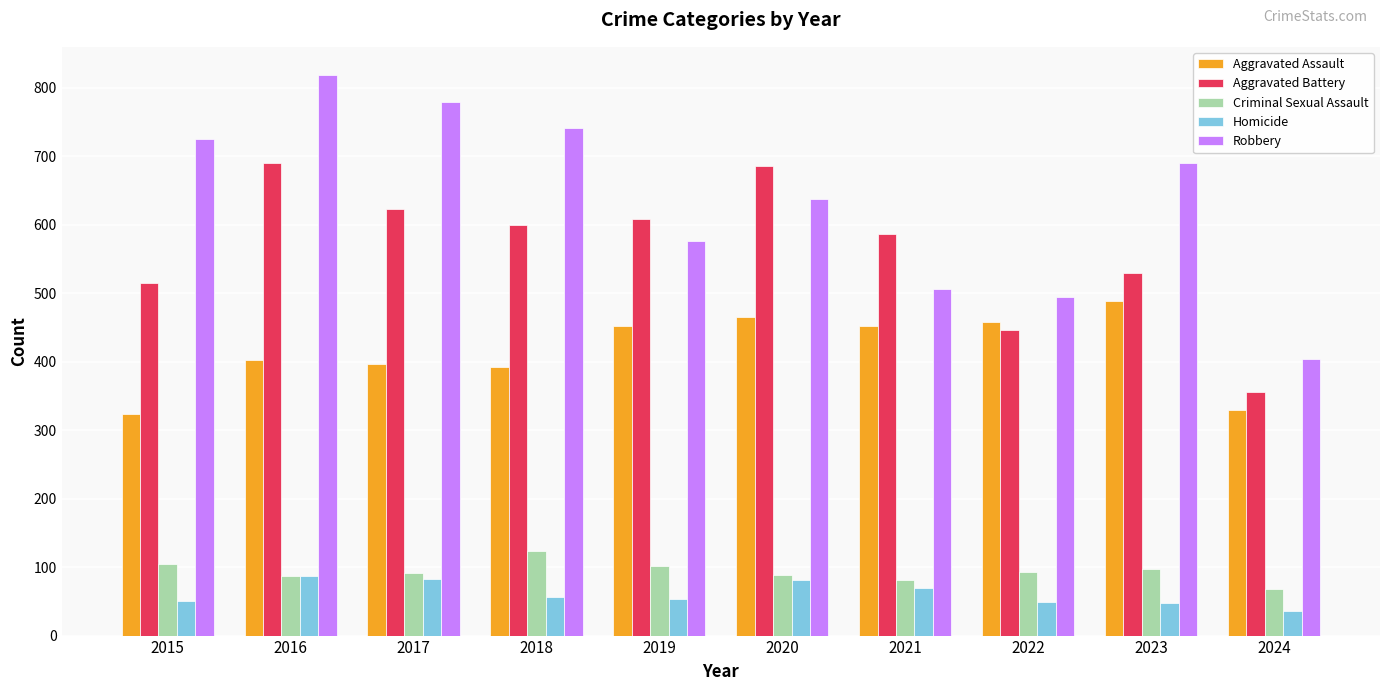

How many categories are shown in the chart?

10